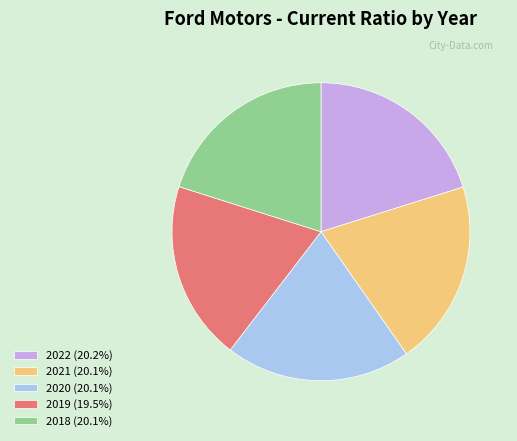

Is there any slice that represents more than half of the pie?

No